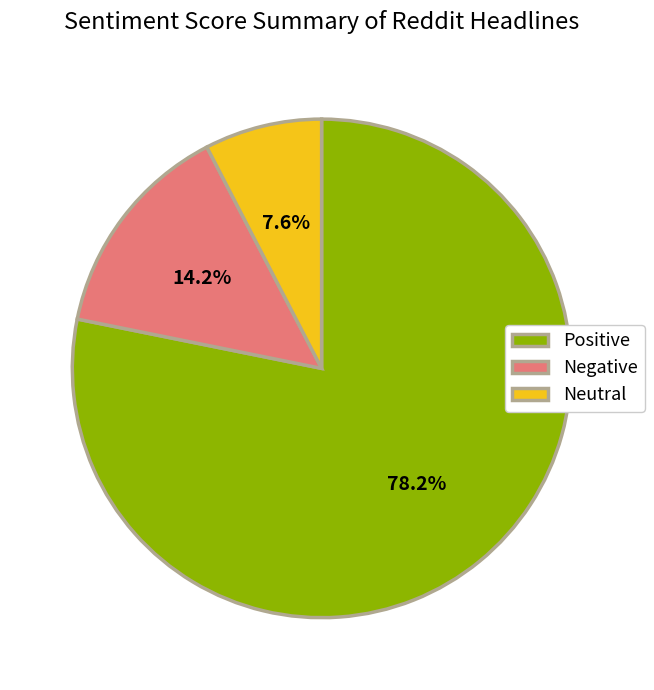

To the nearest percent, what percentage of the pie is Neutral?

8%